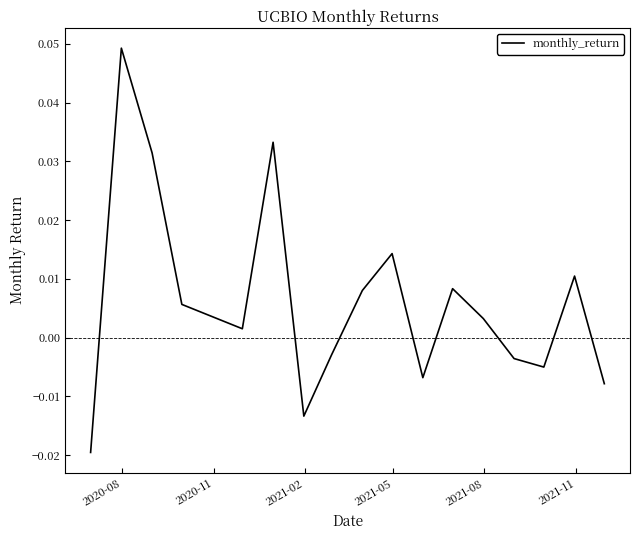

How many lines are shown in the chart?

1